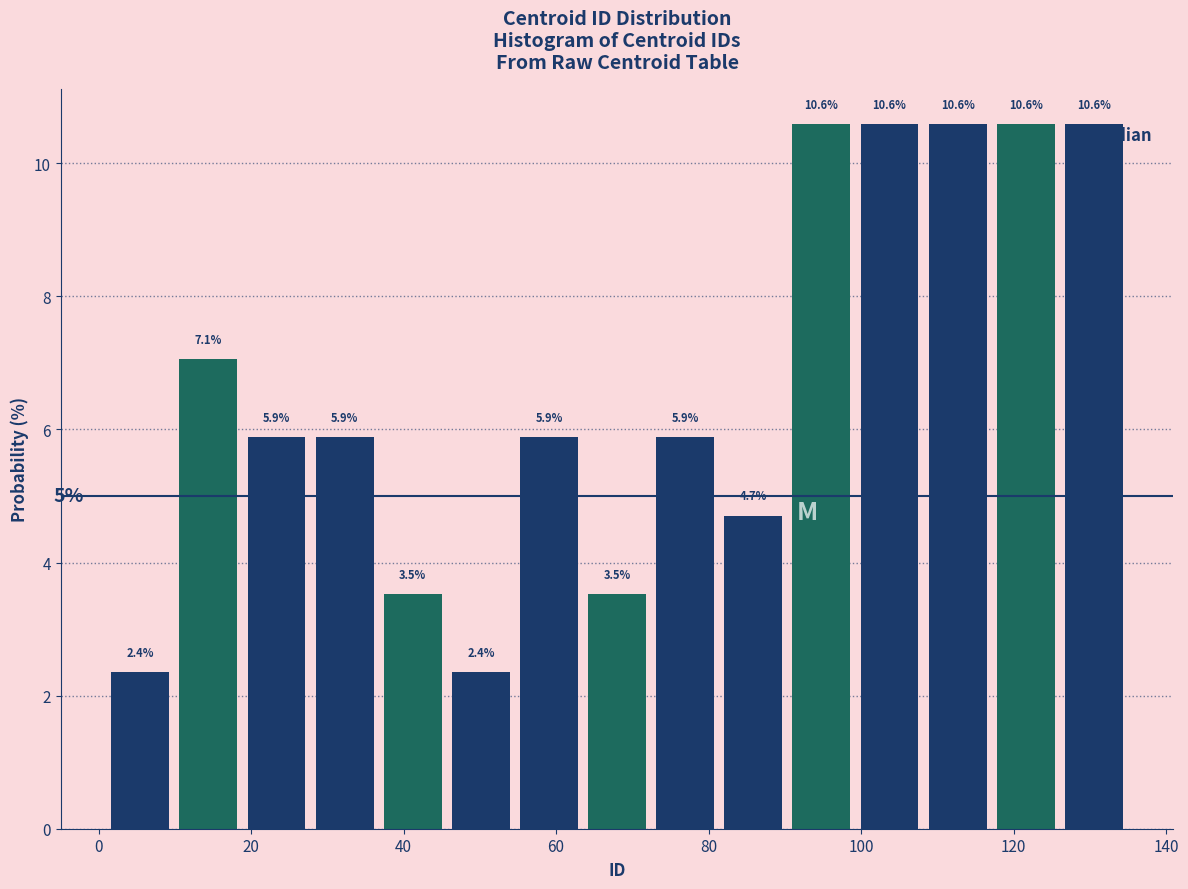

Reading left to right, list every bar in this chart as the range it spans on the x-axis followed by its height. The bar edges are not printed on the chart, so give them approximately, as read against the axis.

2 to 10: 2.4
10 to 18: 7.1
18 to 28: 5.9
28 to 36: 5.9
36 to 46: 3.5
46 to 54: 2.4
54 to 64: 5.9
64 to 72: 3.5
72 to 82: 5.9
82 to 90: 4.7
90 to 100: 10.6
100 to 108: 10.6
108 to 118: 10.6
118 to 126: 10.6
126 to 136: 10.6